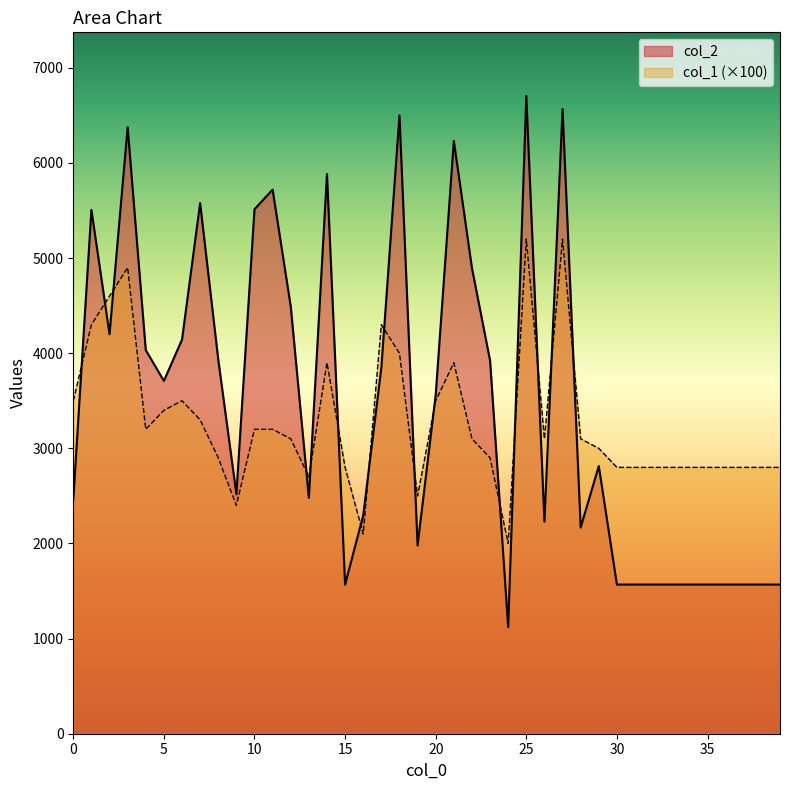

List the labels in order of col_1 value, smallest first.

24, 16, 9, 19, 13, 15, 30, 31, 32, 33, 34, 35, 36, 37, 38, 39, 8, 23, 29, 12, 22, 26, 28, 4, 10, 11, 7, 5, 0, 6, 20, 14, 21, 18, 1, 17, 2, 3, 25, 27